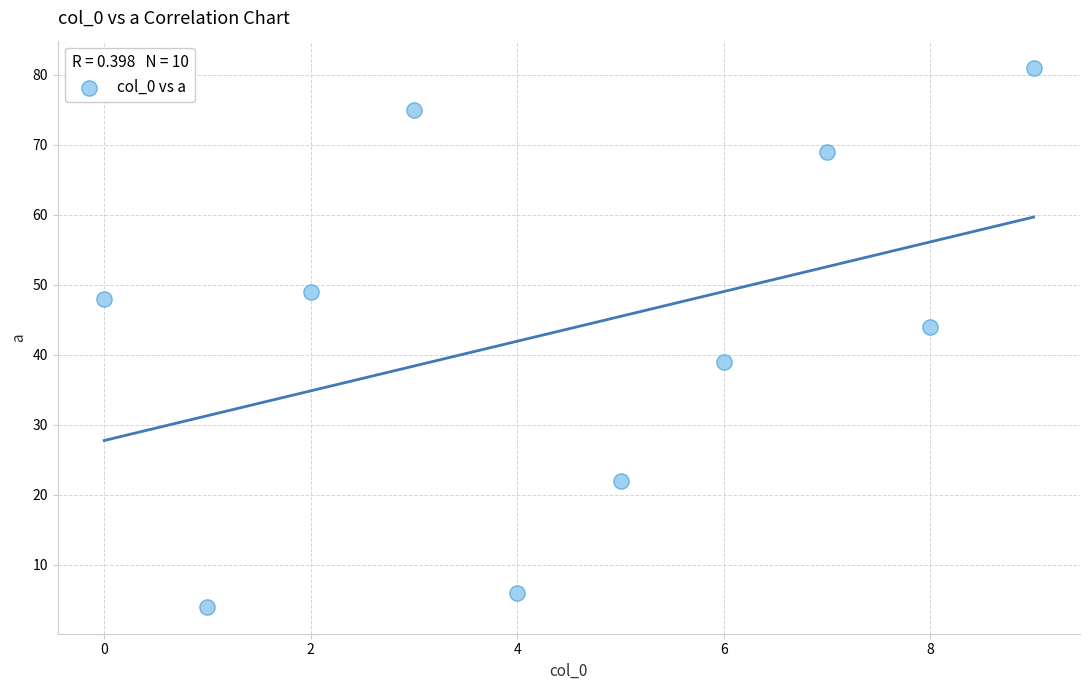

What Y value in the scatter plot is closest to 42?

44